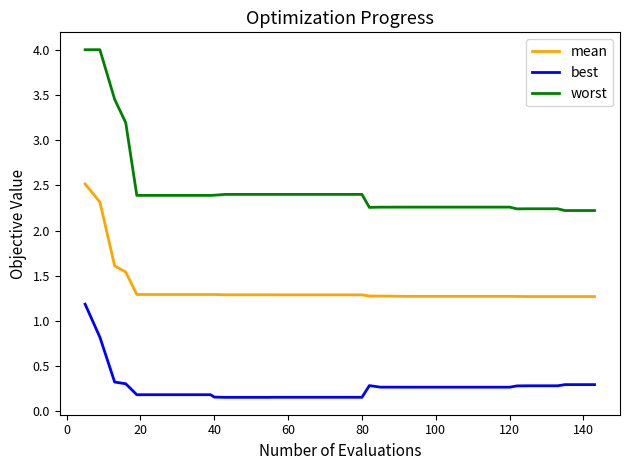

True or false: worst and best cross at least once.

False